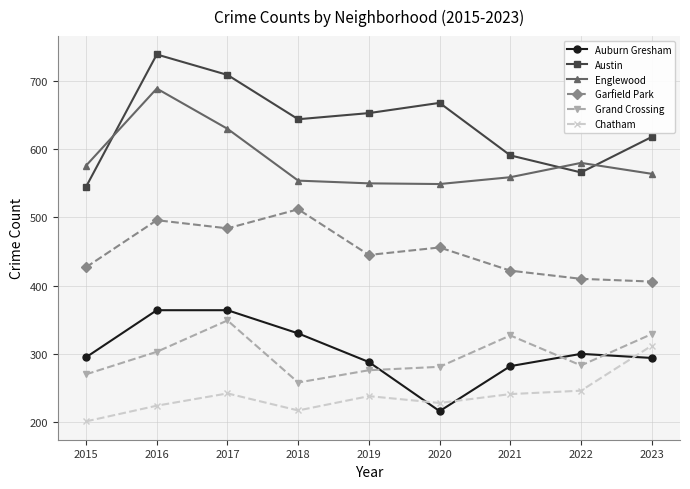

What is the value of the Chatham point at the 8th from the left?

246